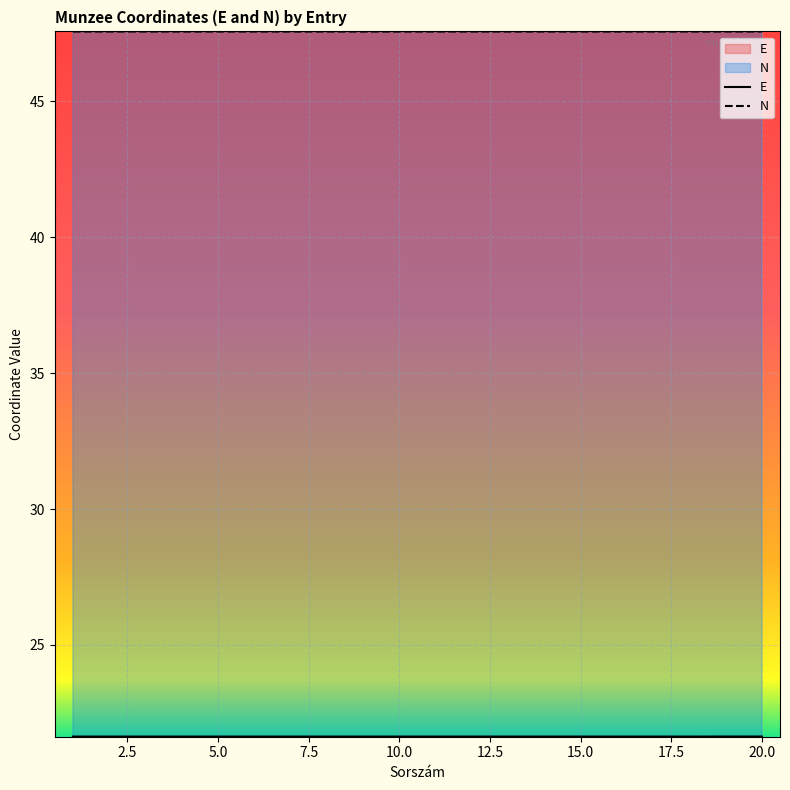

Between 2 and 9, which series saw the biggest shift?

N